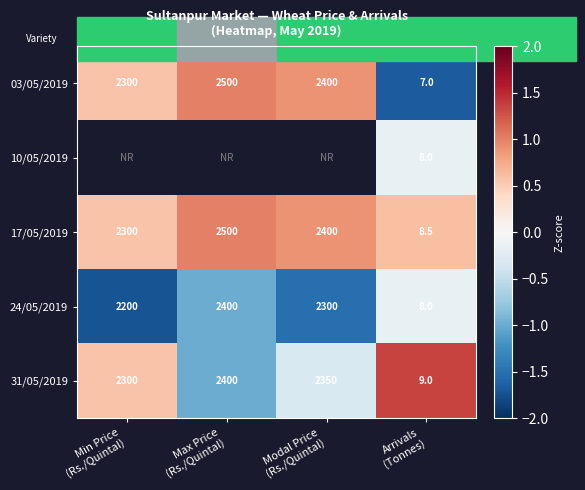

How many values in the 03/05/2019 series are below 2400?

2